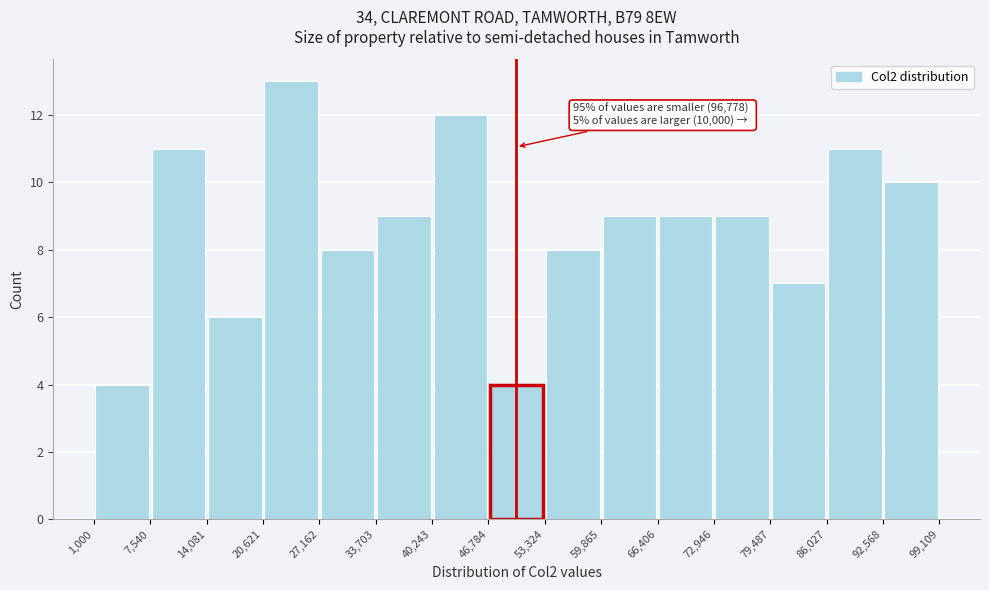

Which range on the x-axis has the tallest bar?

20,621 to 27,162